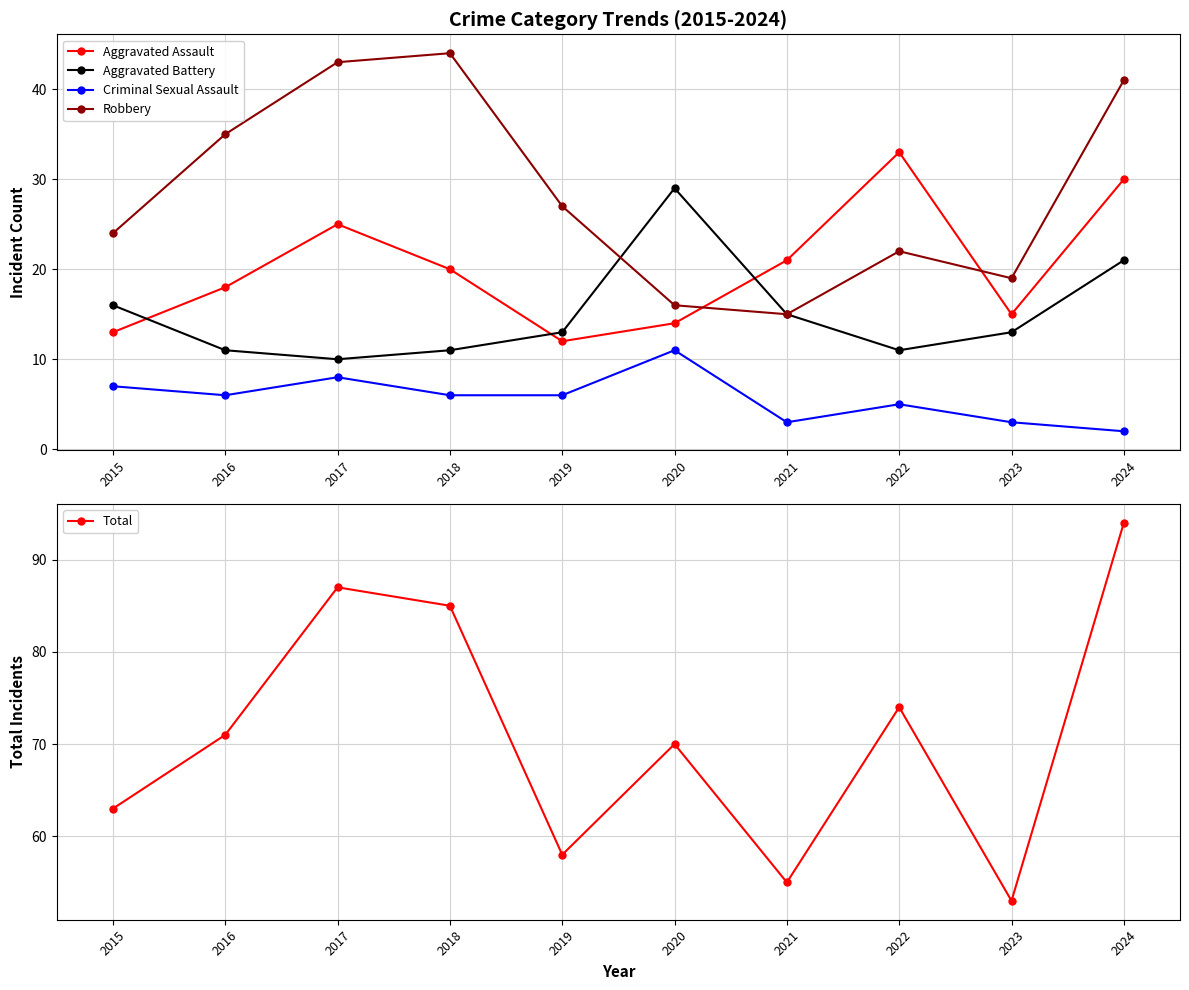

What is the difference between the second highest and second lowest values in the Criminal Sexual Assault series?

5